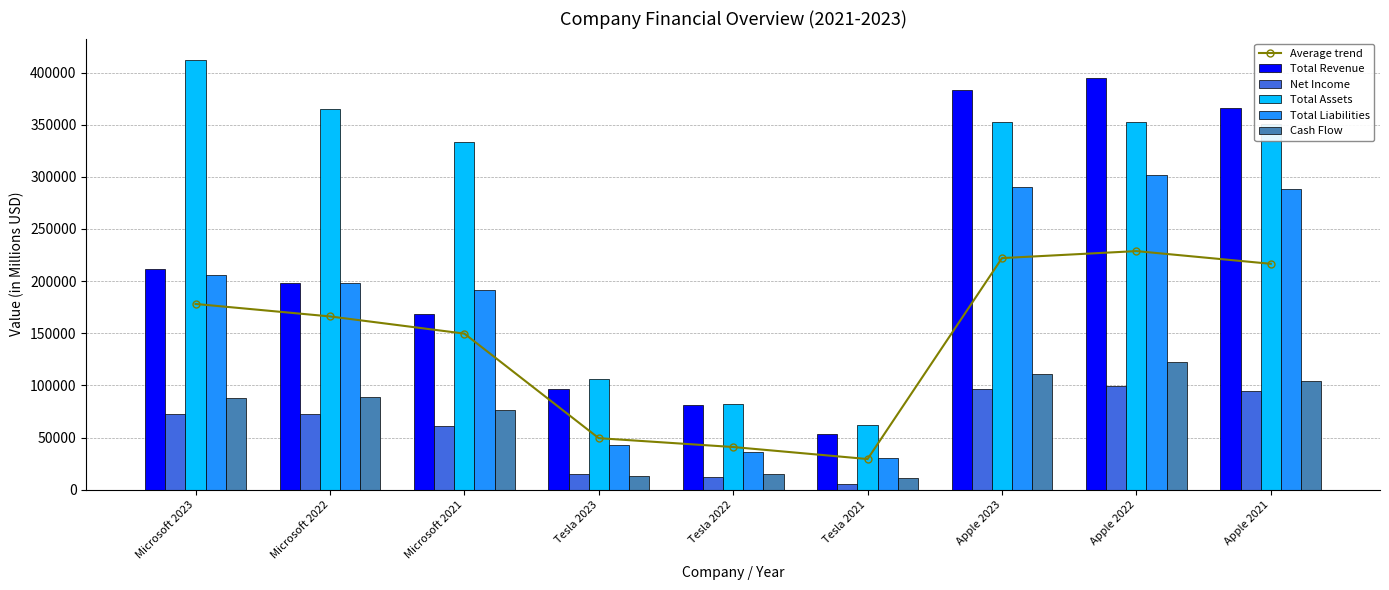

What is the sum of the Cash Flow values at Microsoft 2022 and Tesla 2021?

100532